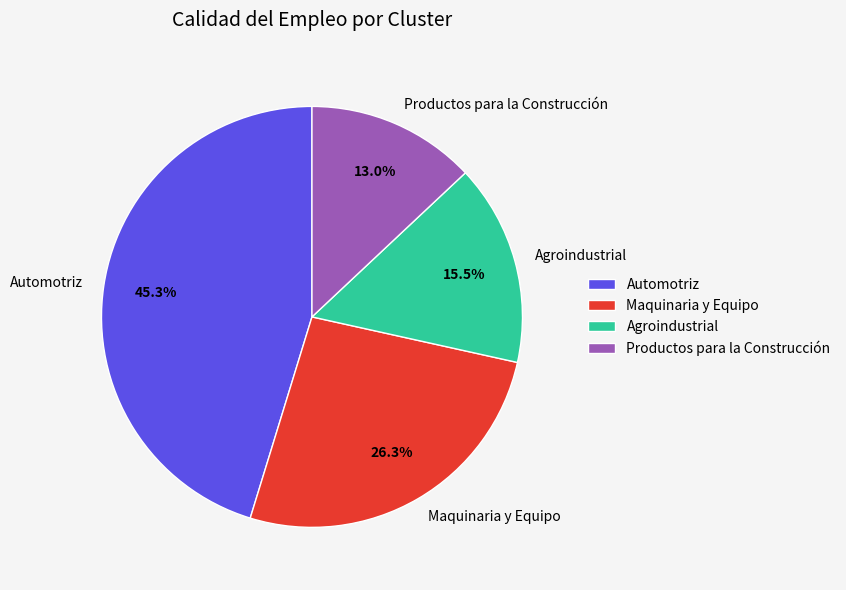

What is the total percentage of Automotriz and Maquinaria y Equipo?

71.5%